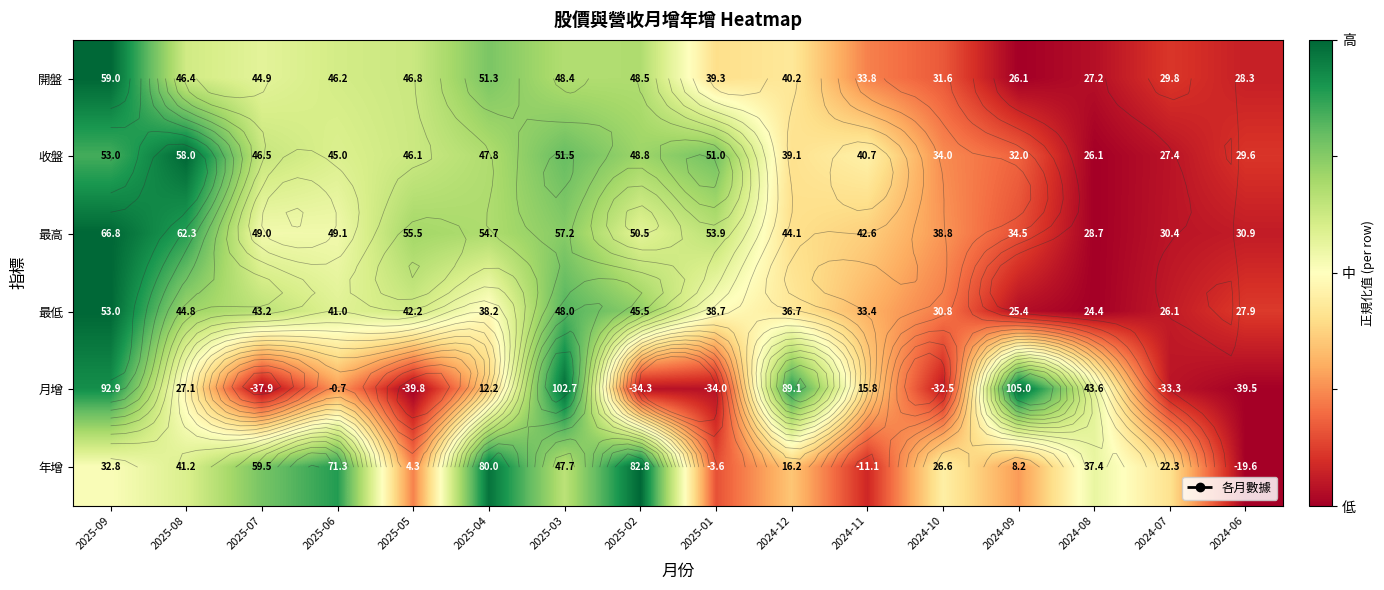

At how many categories does at least one series exceed 0?

16